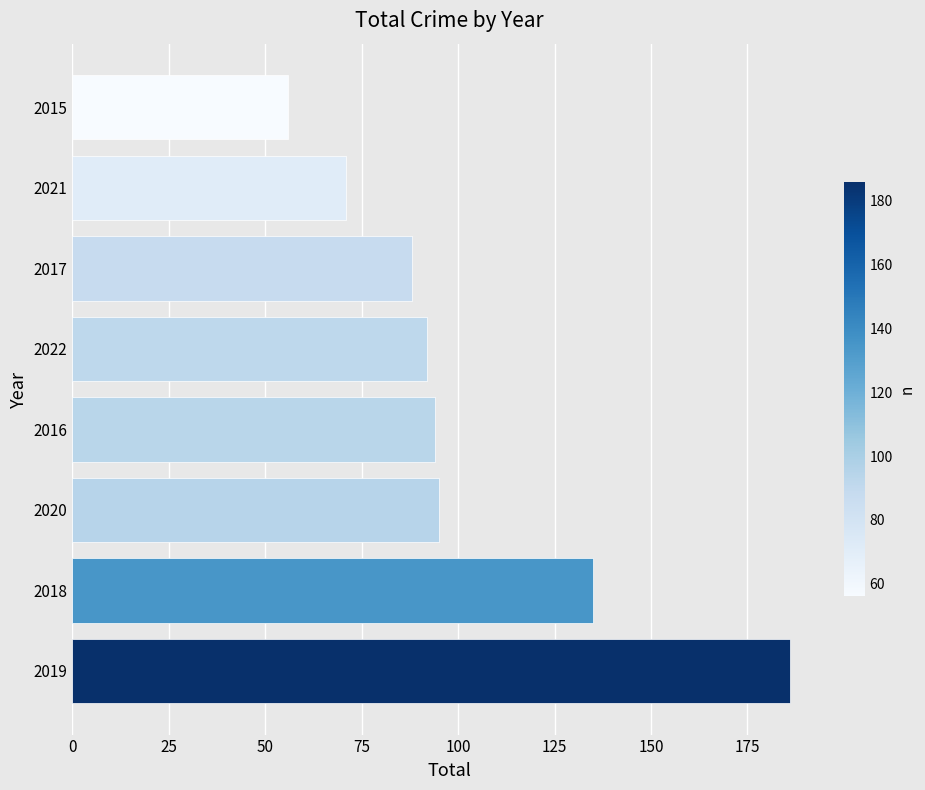

How many data points does each series have?

8